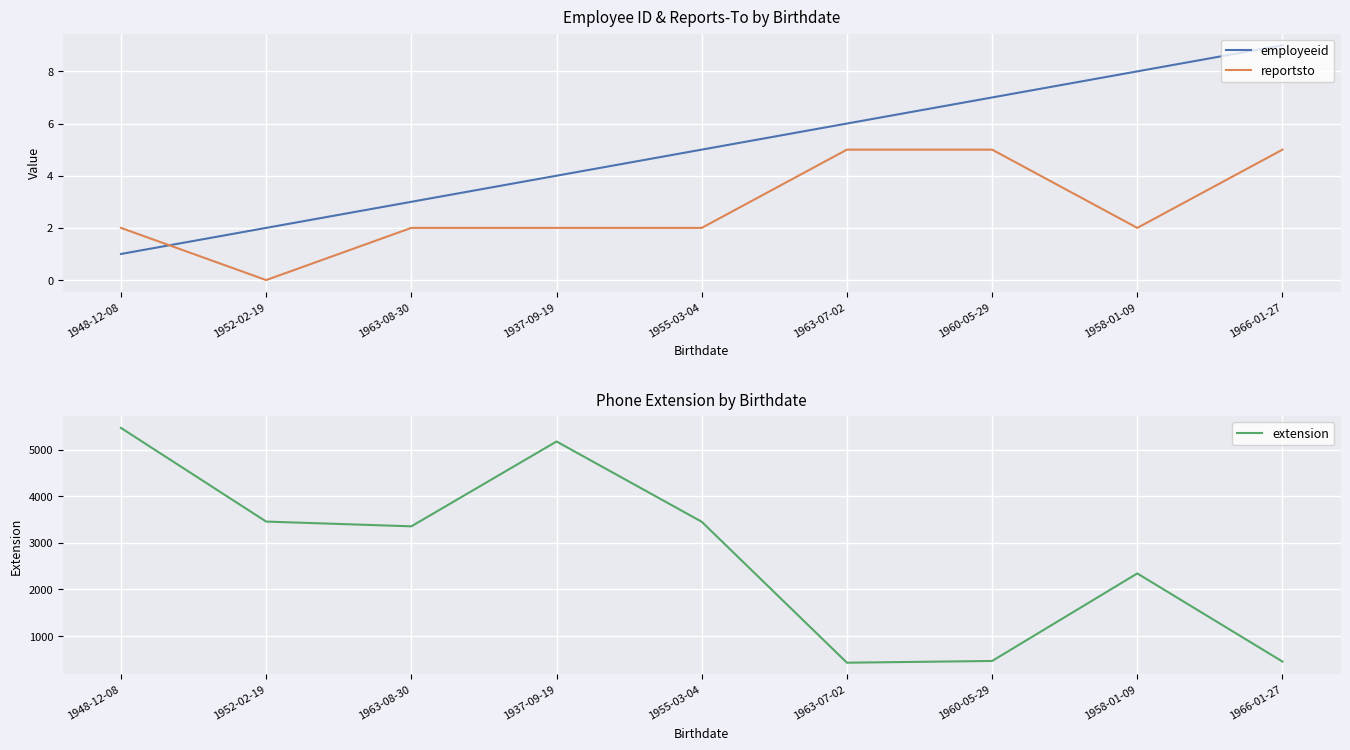

At how many categories does at least one series exceed 4996?

2